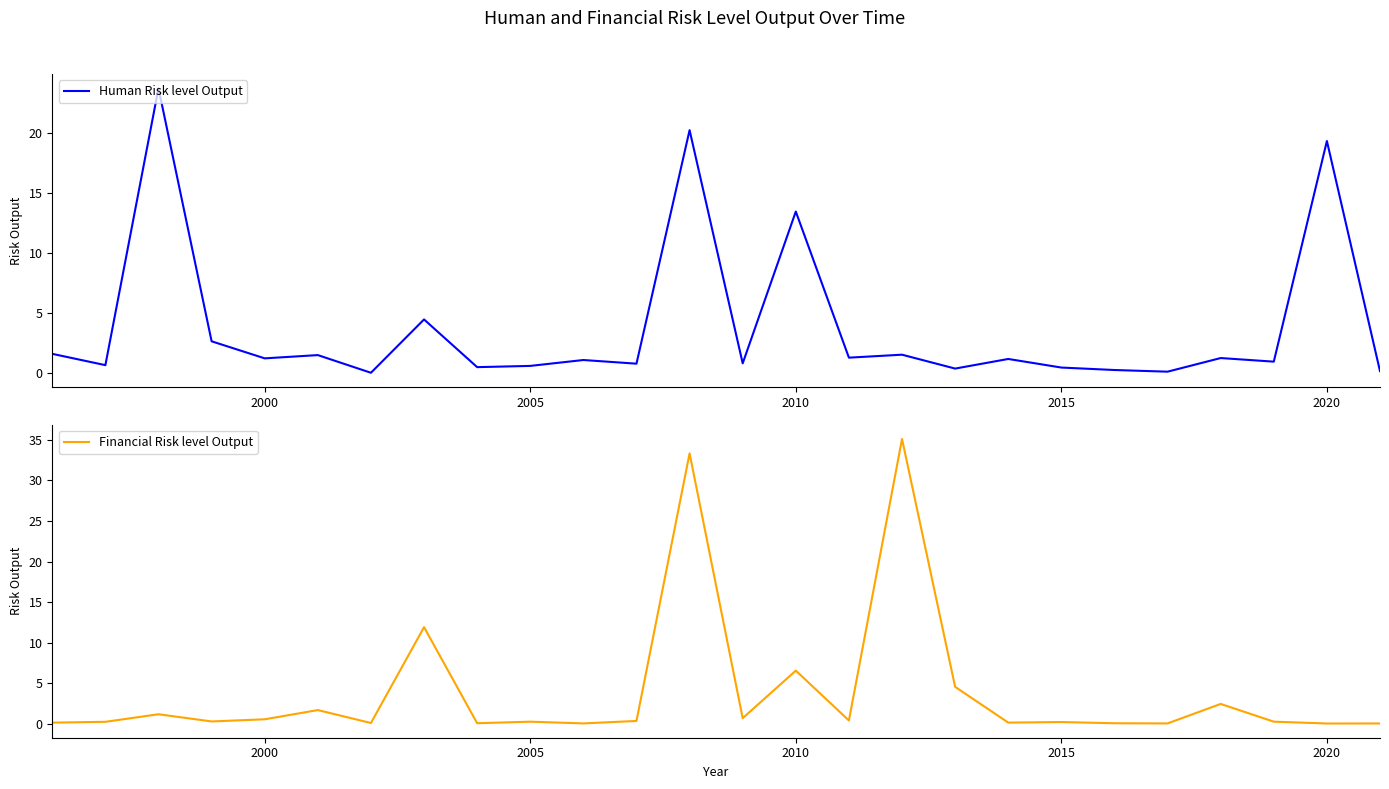

What is the highest value of the Human Risk level Output series?

23.8